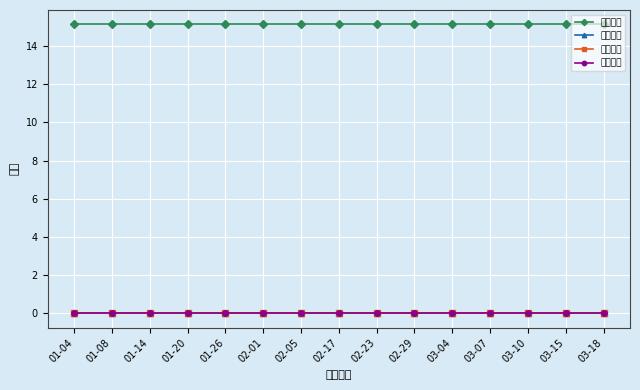

What is the spread (max minus min) of values at 03-04?

15.1